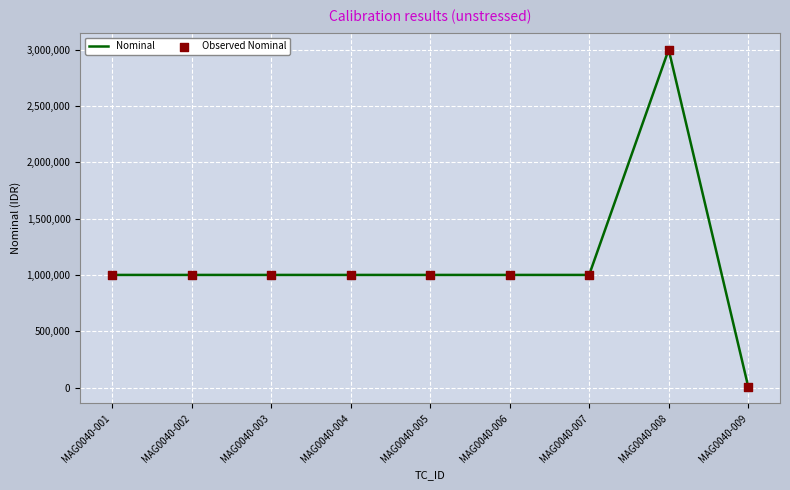

Approximately how many times larger is the value at MAG0040-002 compared to MAG0040-004?

1.0